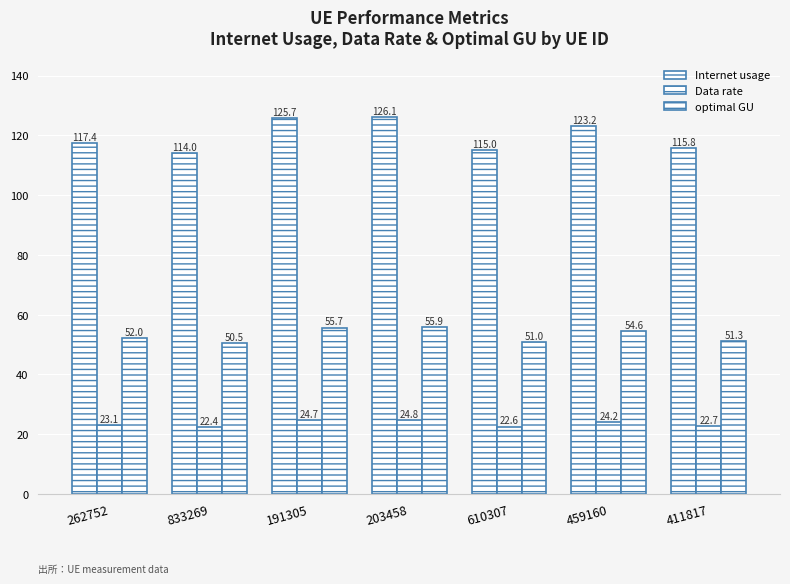

Is the value of optimal GU at 411817 greater than the value of Data rate at 459160?

Yes